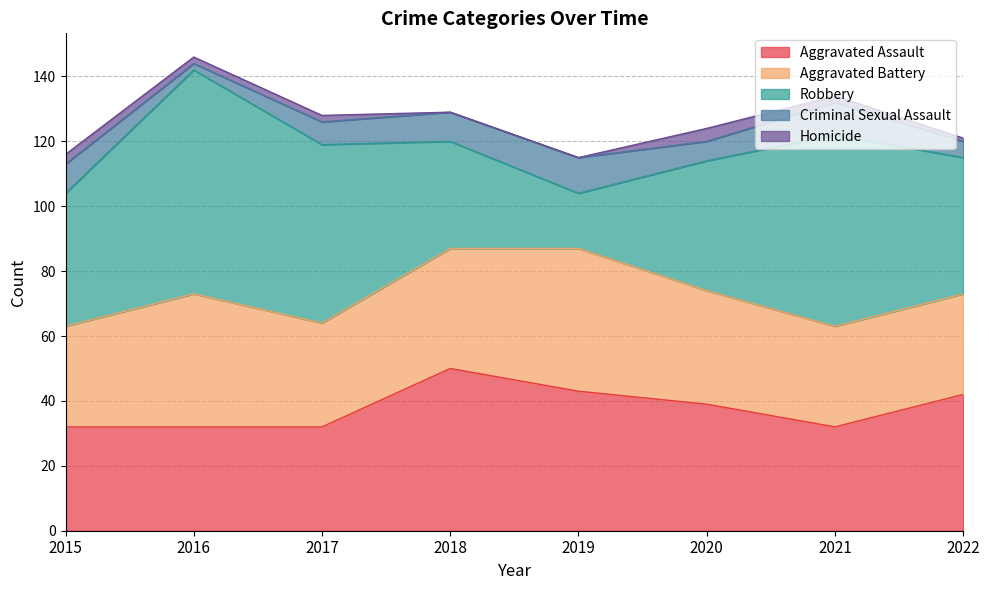

How many intersections are there between Aggravated Assault and Aggravated Battery?

3